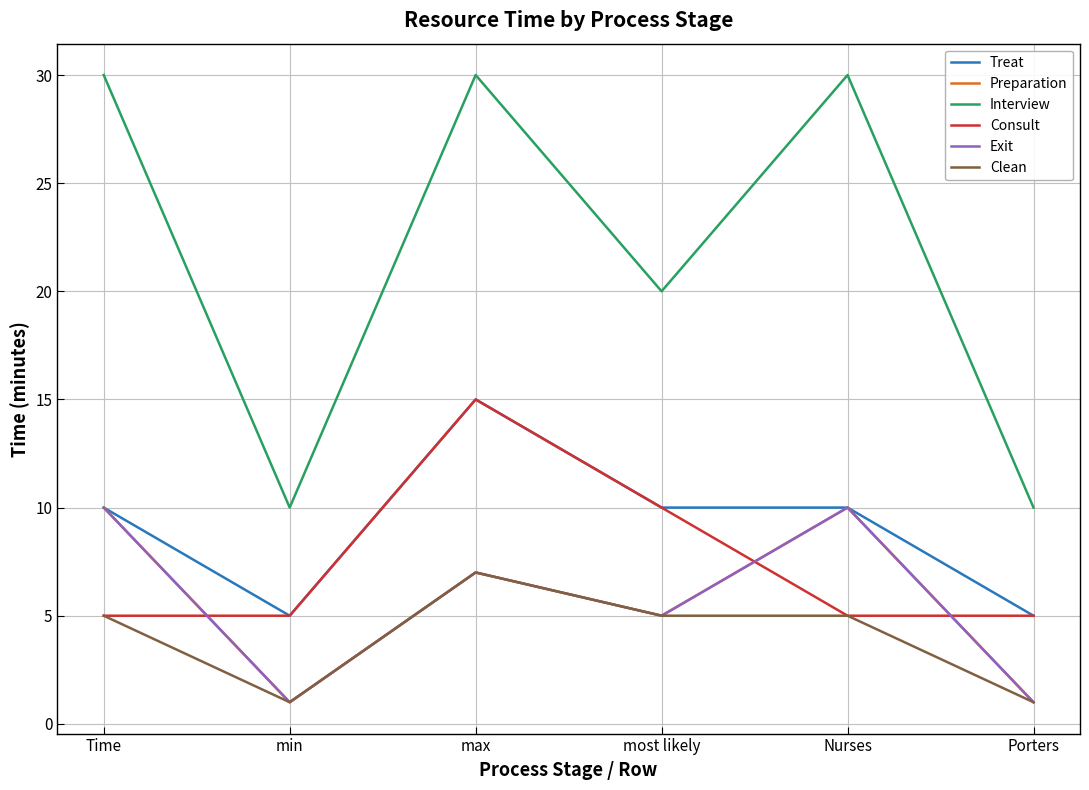

How many lines are shown in the chart?

6